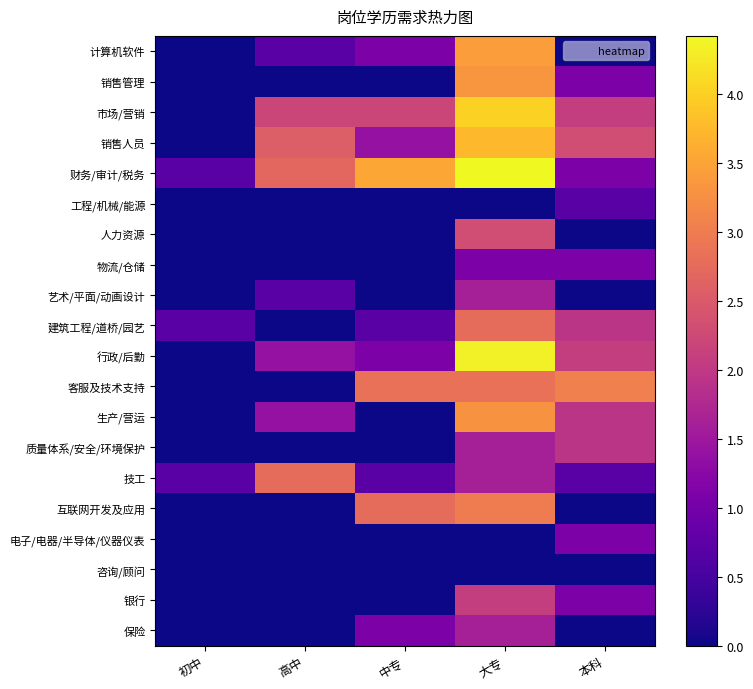

What is the spread (max minus min) of values at 大专?

4.4